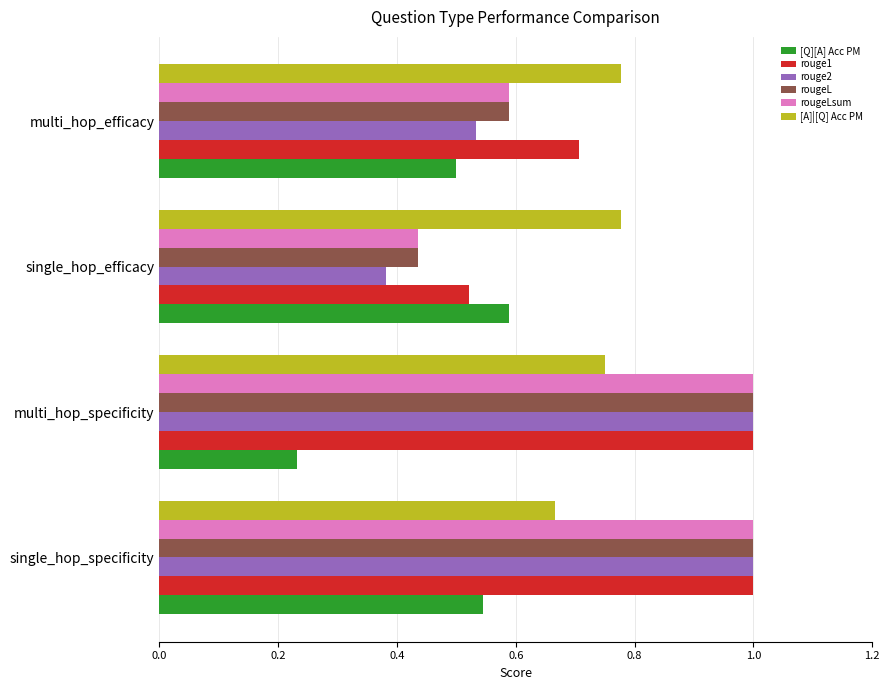

How many [Q][A] Acc PM values are between 0 and 1?

4